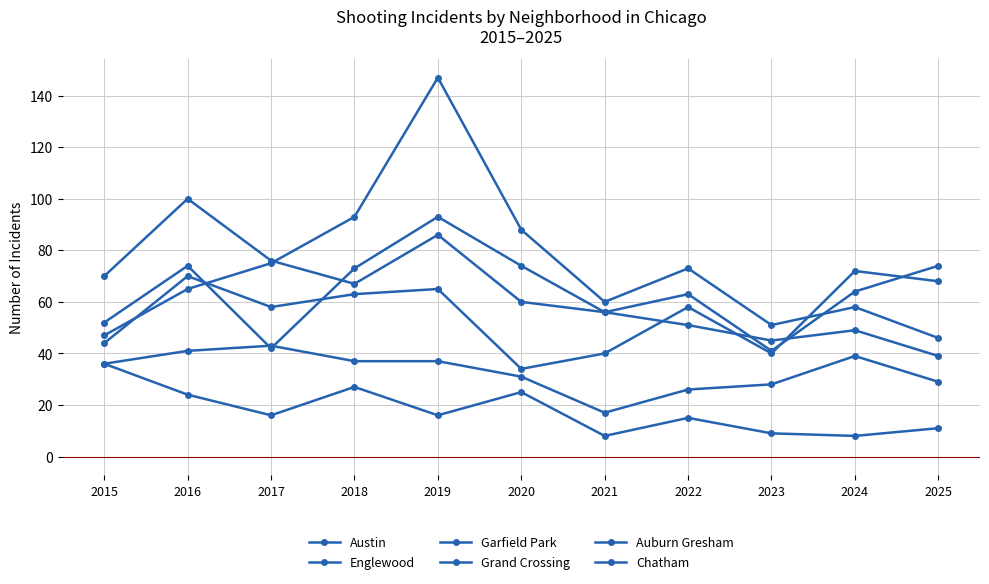

What is the total value across all series at 2020?

312